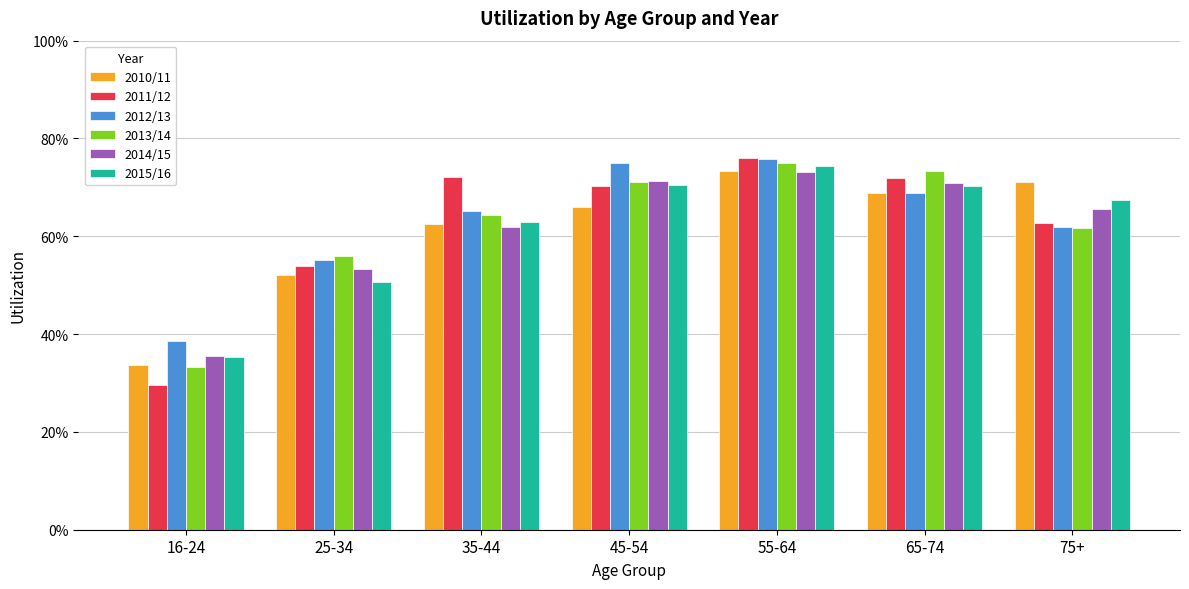

What are all the series names shown in the legend?

2010/11, 2011/12, 2012/13, 2013/14, 2014/15, 2015/16